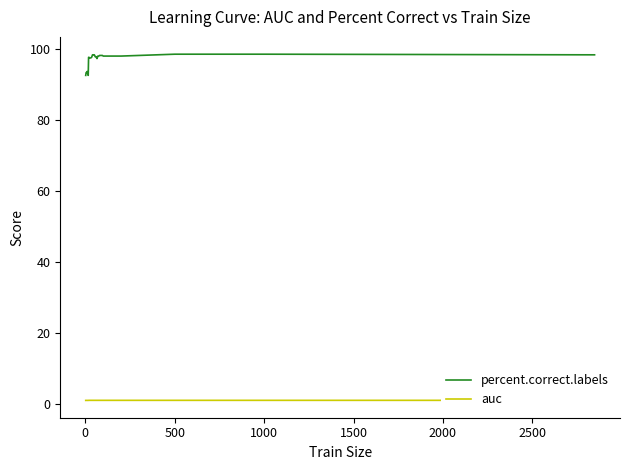

What are all the series names shown in the legend?

percent.correct.labels, auc